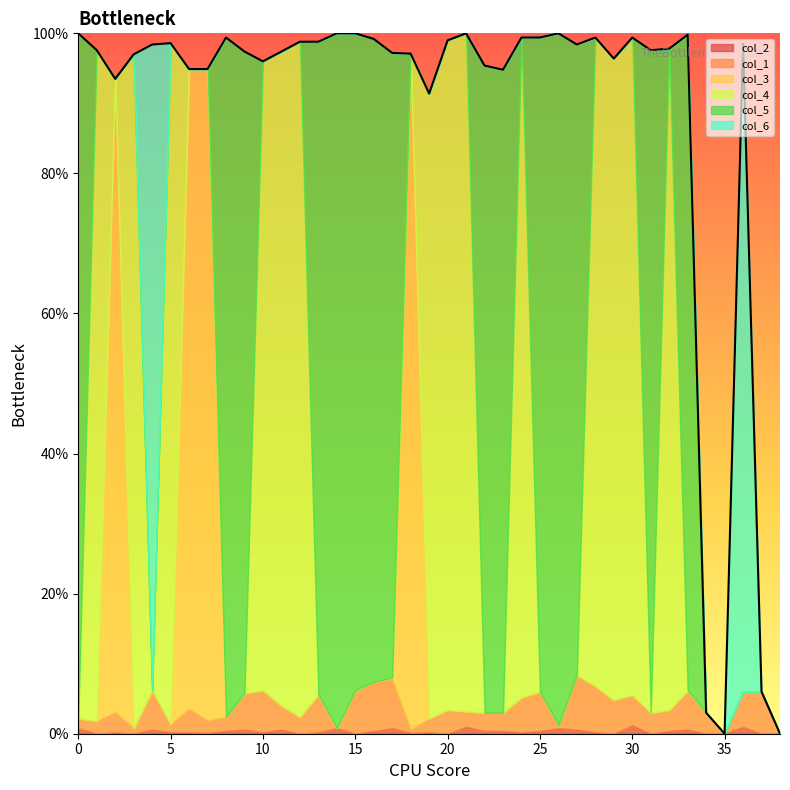

List the series in order of their peak value, lowest first.

col_2, col_1, col_6, col_3, col_4, col_5